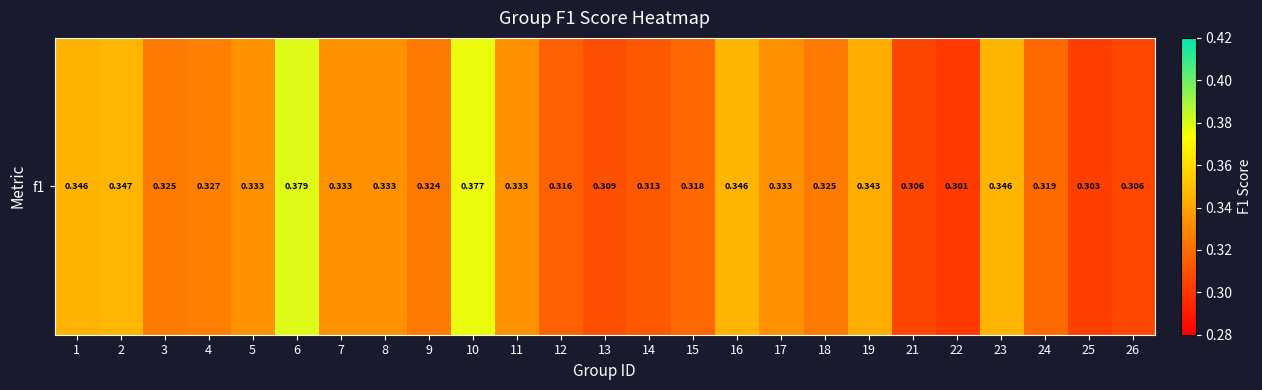

What is the sum of all values?

8.2